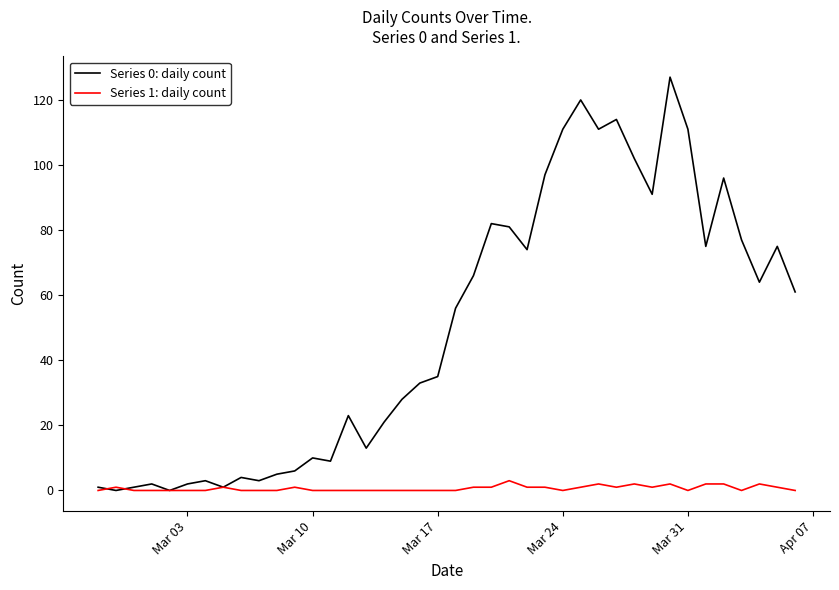

Which series has the largest range (max minus min)?

Series 0: daily count